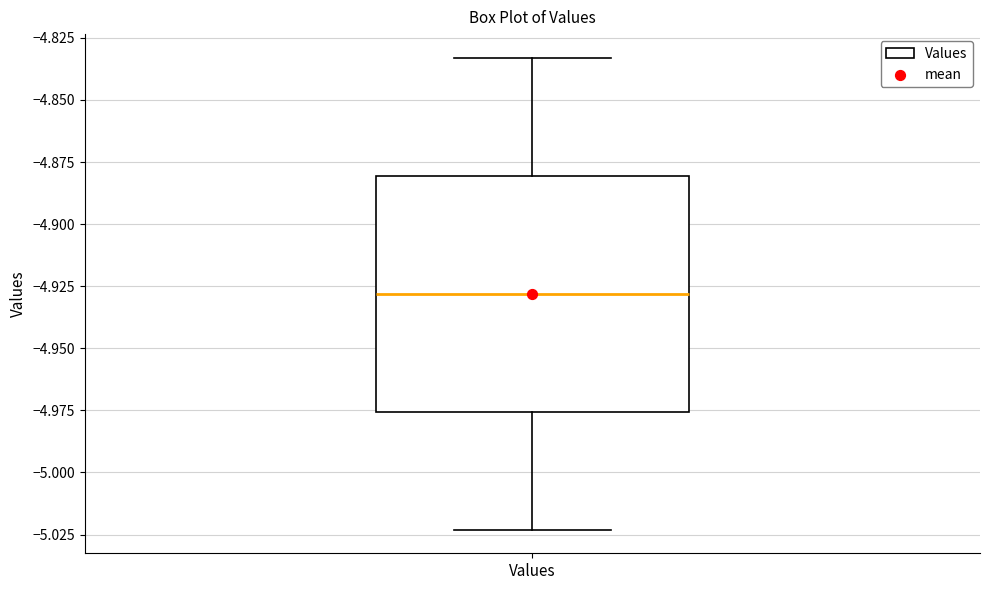

Read this box plot against the y-axis: the position of the median line, the range covered by the box, and the ends of both whiskers. The values are not printed on the chart, so give them approximately, as read against the axis.

median -4.930, box -4.975 to -4.880, whiskers -5.025 to -4.835